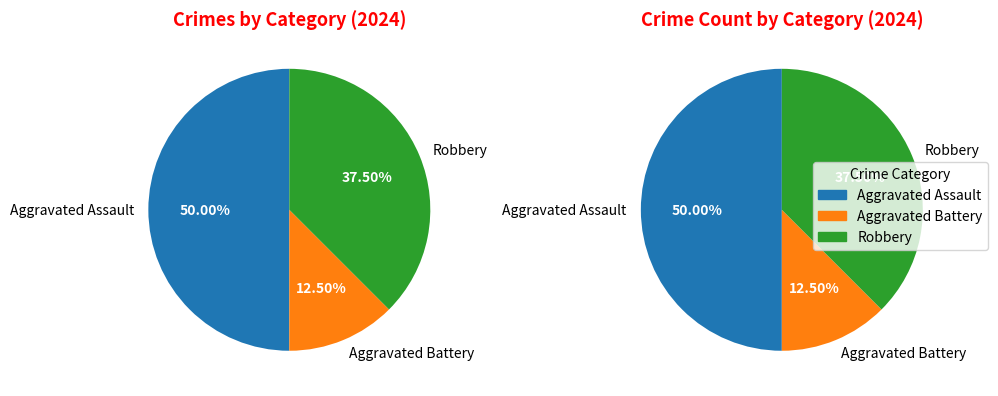

Is Aggravated Assault the majority of the pie?

No